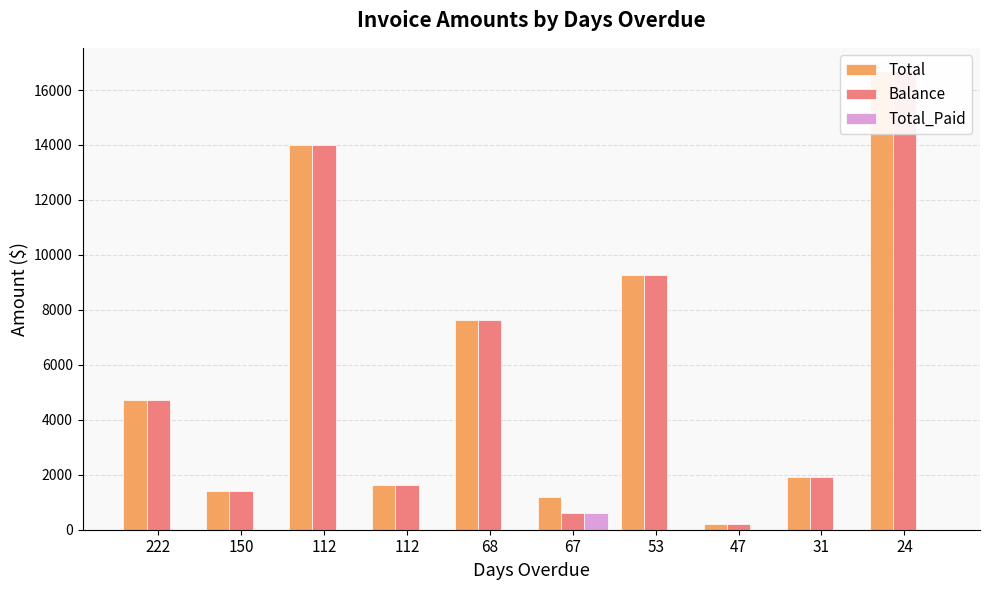

Which label corresponds to the largest value in the chart?

24